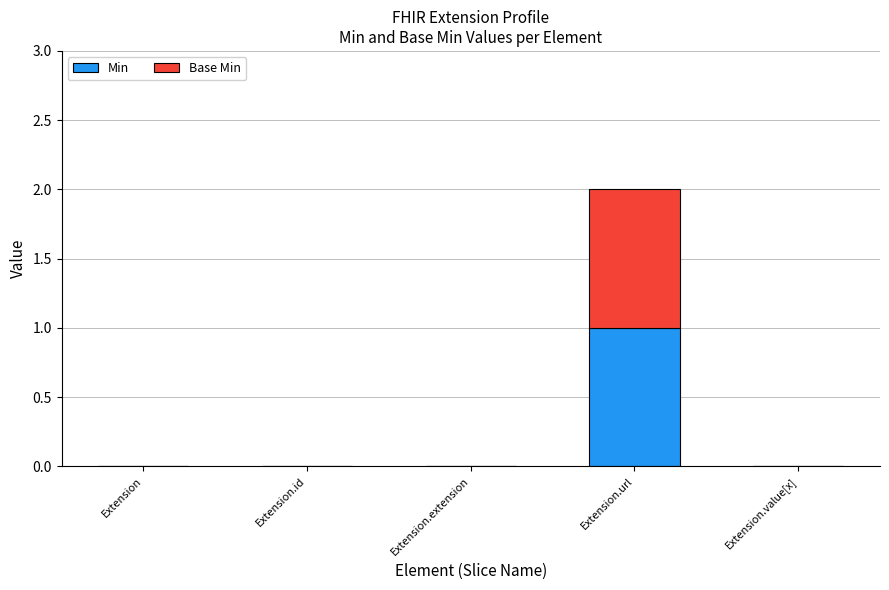

How many series are shown in this chart?

2